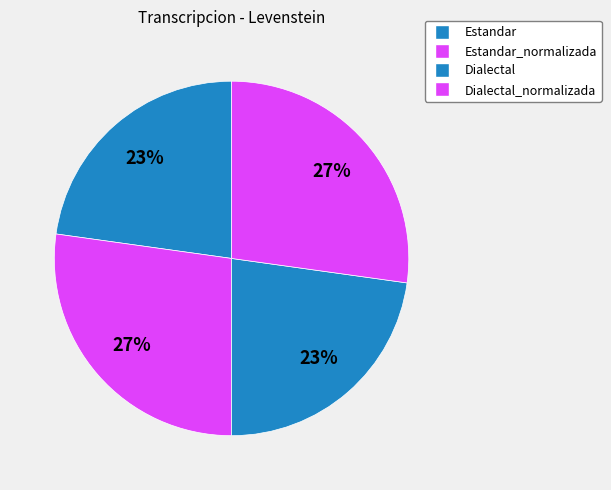

How many segments does this pie chart have?

4